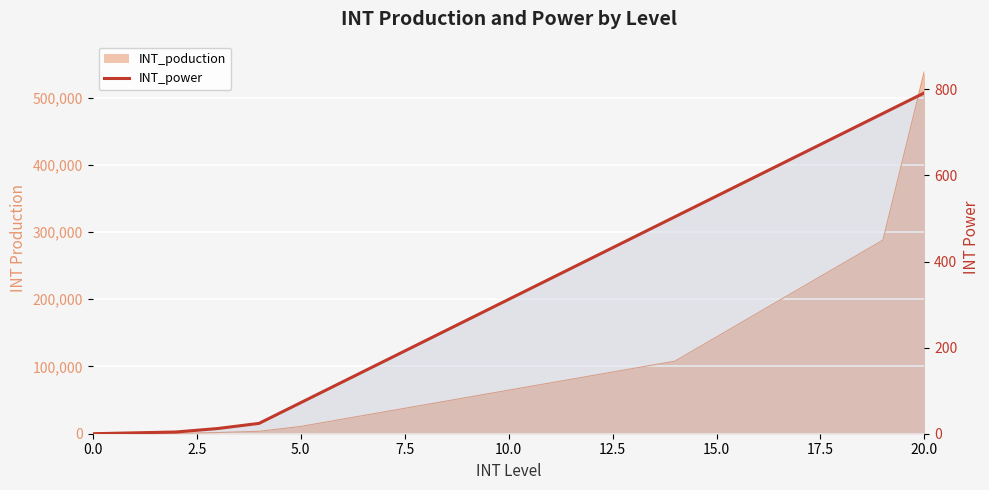

What position from the right is 10?

11